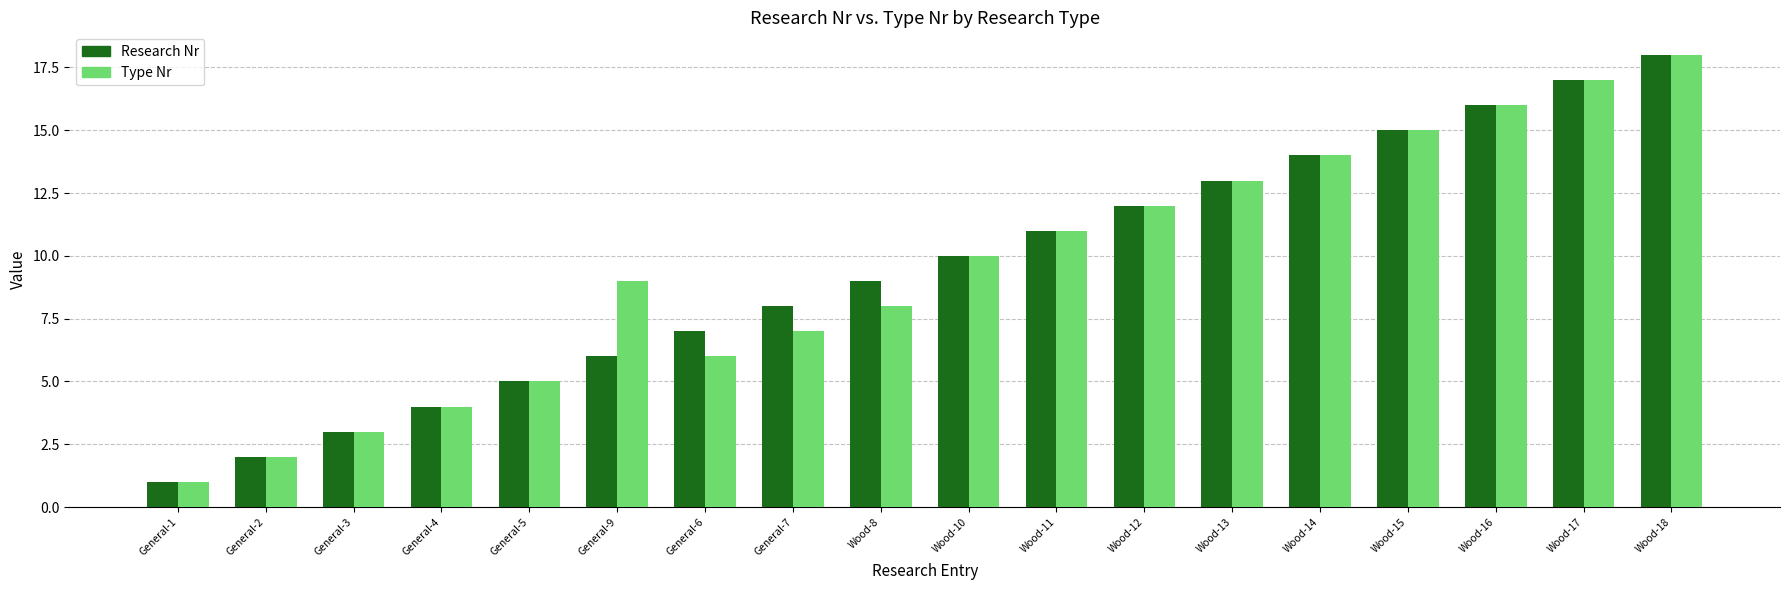

What is the difference between the second highest and second lowest values in the Type Nr series?

15